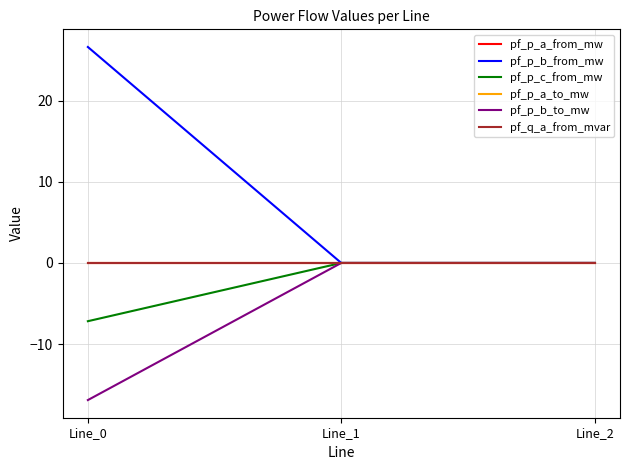

How many pf_p_a_from_mw values are between 0 and 1?

2